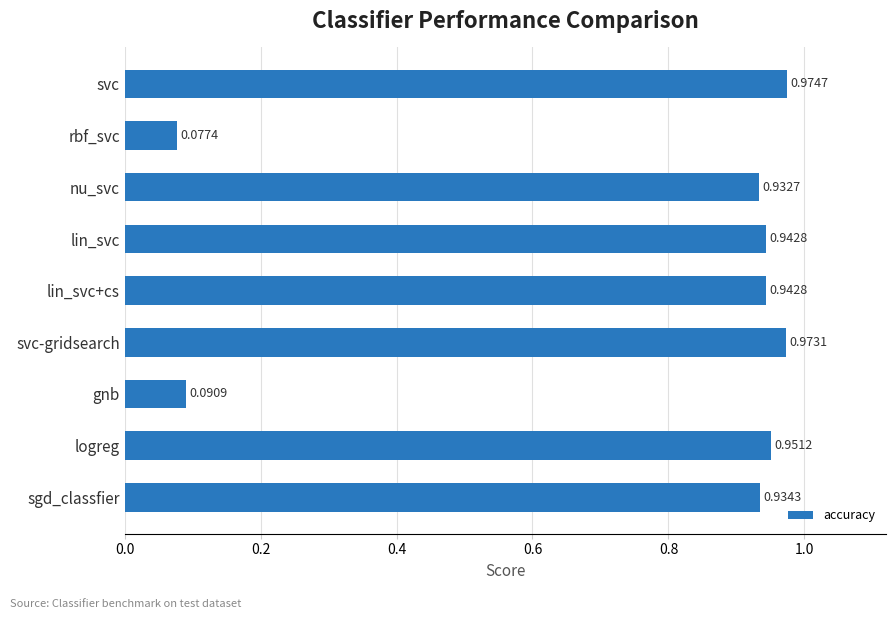

At which label is the value closest to 0?

rbf_svc